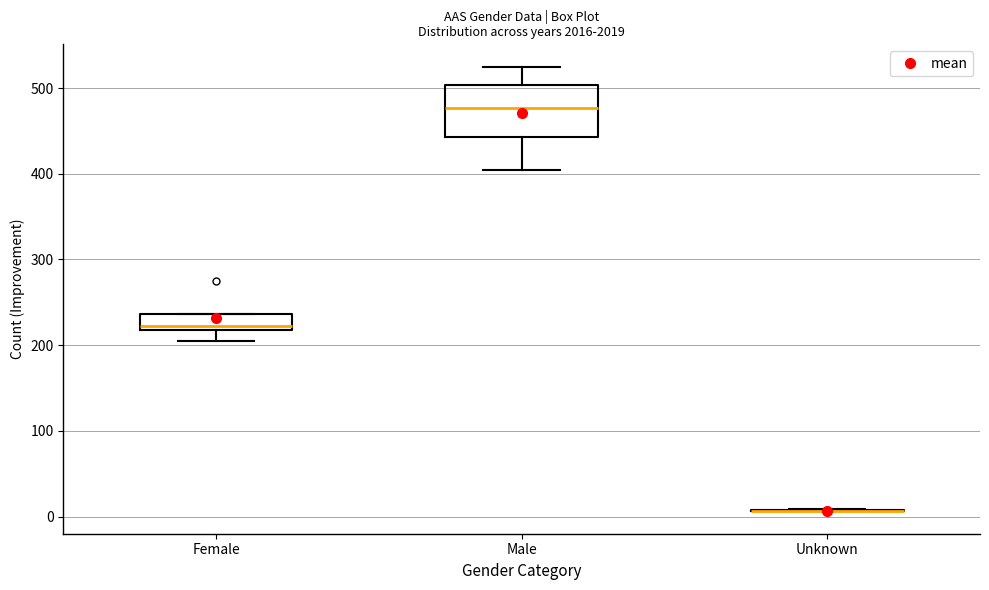

Comparing the boxes themselves (not the whiskers), which one is the tallest?

Male